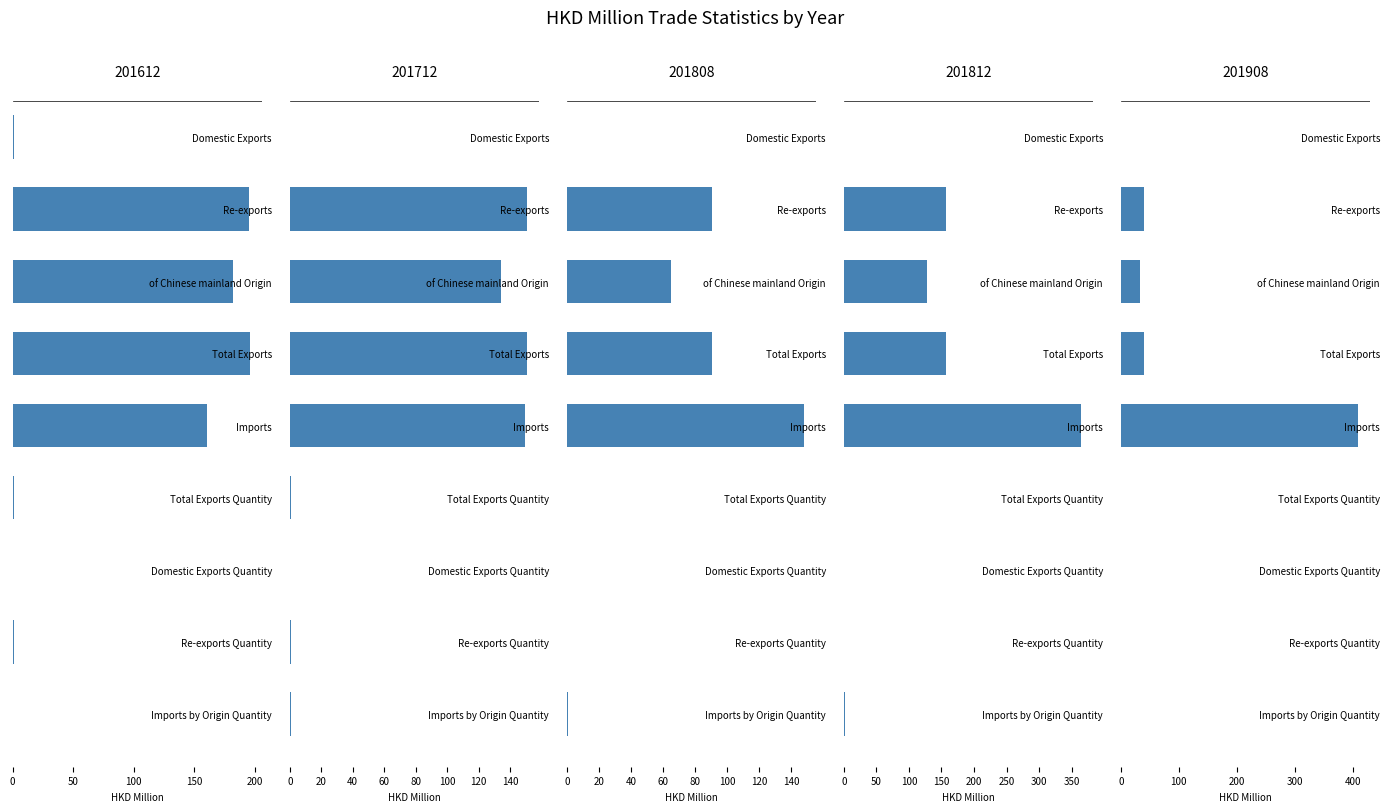

Which series has the largest range (max minus min)?

201908